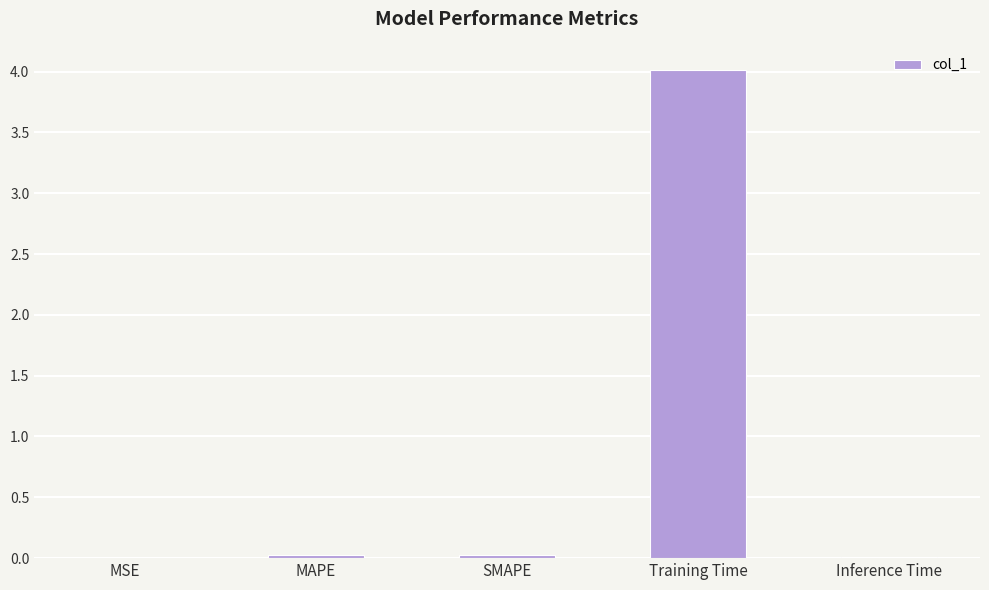

What is the average value?

0.8